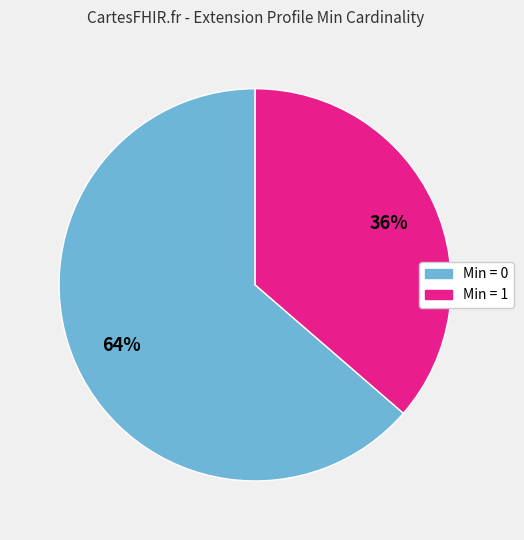

To the nearest percent, what is the average slice percentage?

50%